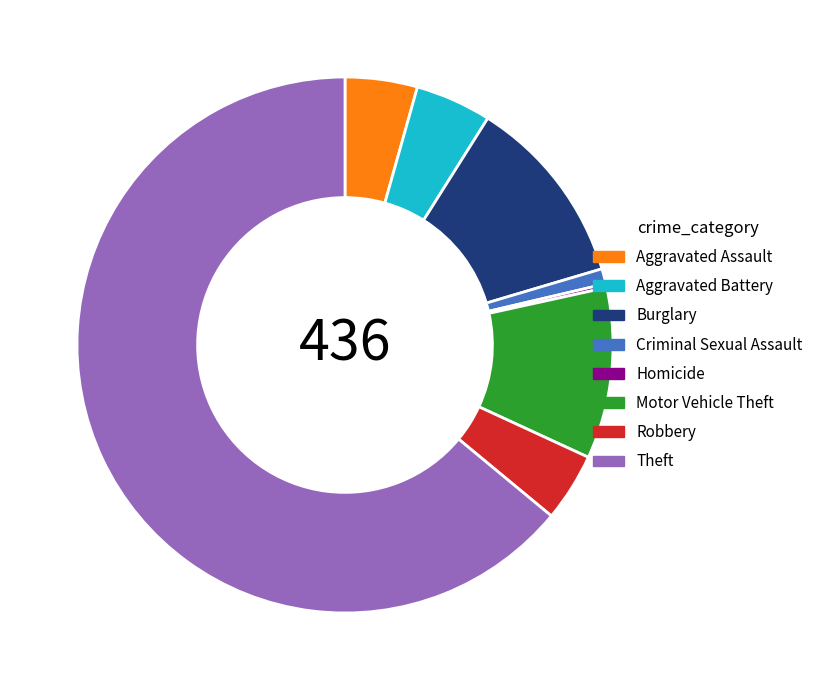

Which category accounts for the majority?

Theft